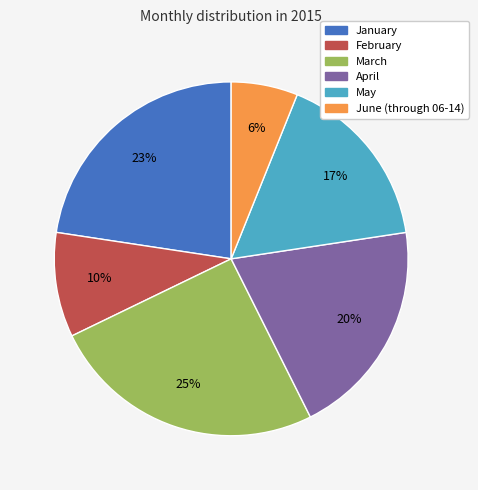

Combined, do February and January account for over 50%?

No